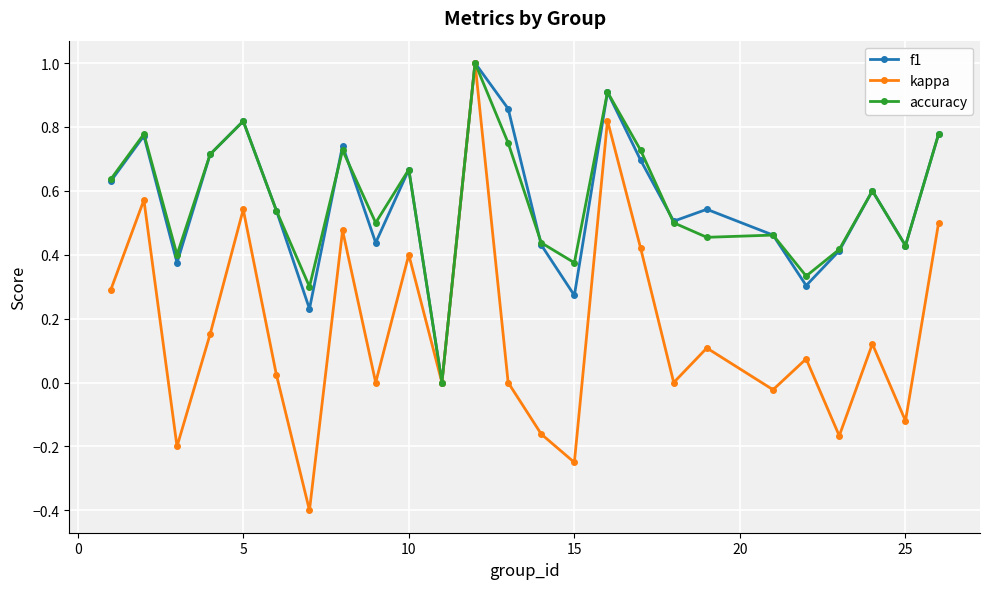

What is the minimum value shown in the chart?

-0.4